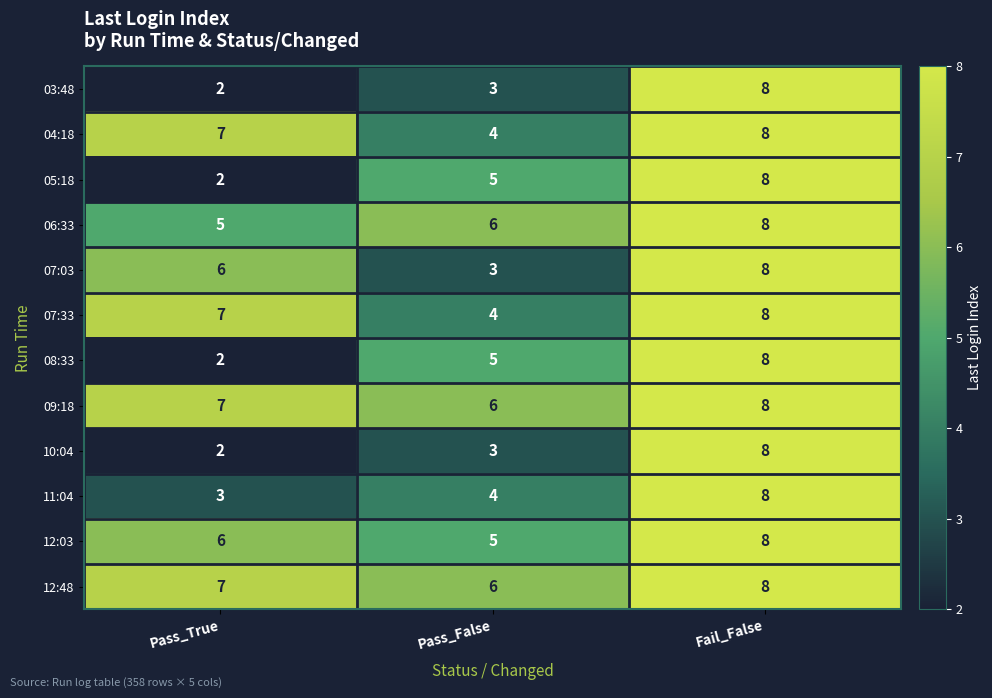

At which category is the sum across all series the highest?

Fail_False